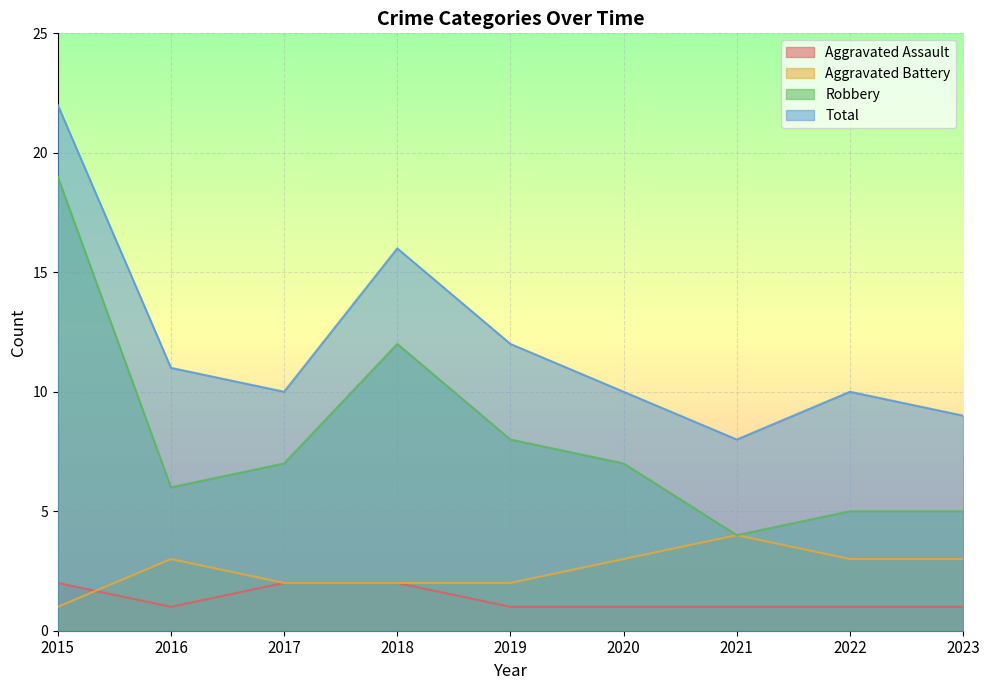

What is the difference between the highest and lowest values at 2017?

8